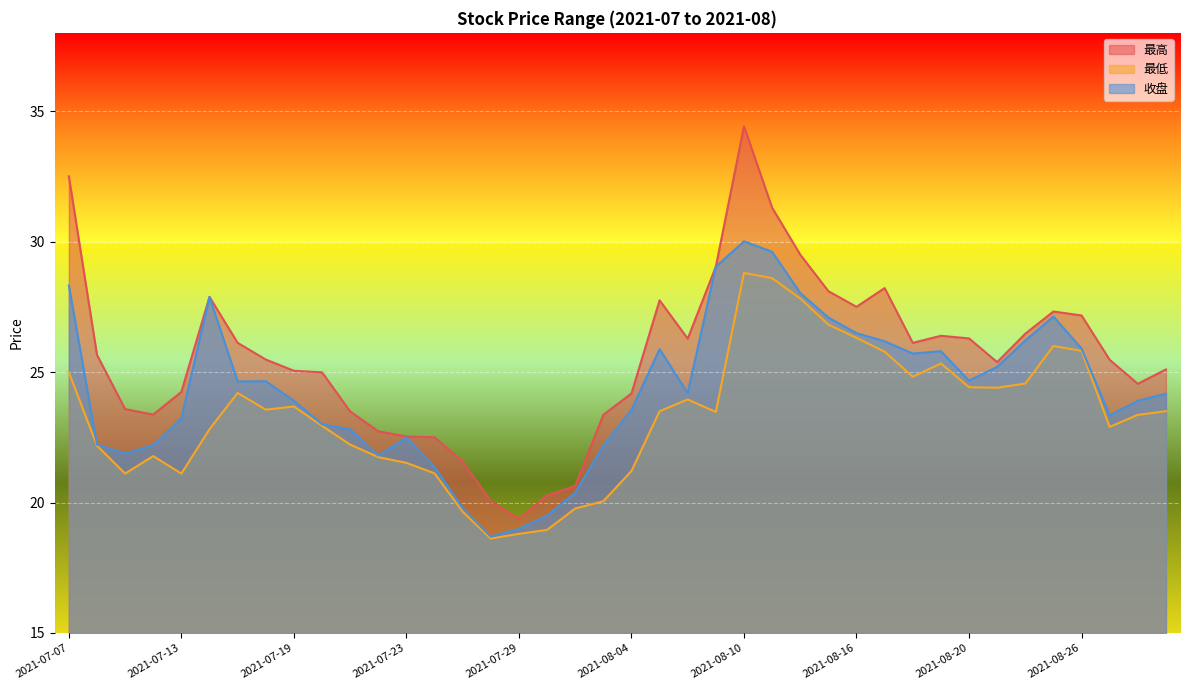

True or false: 最低 and 最高 intersect in this chart.

False